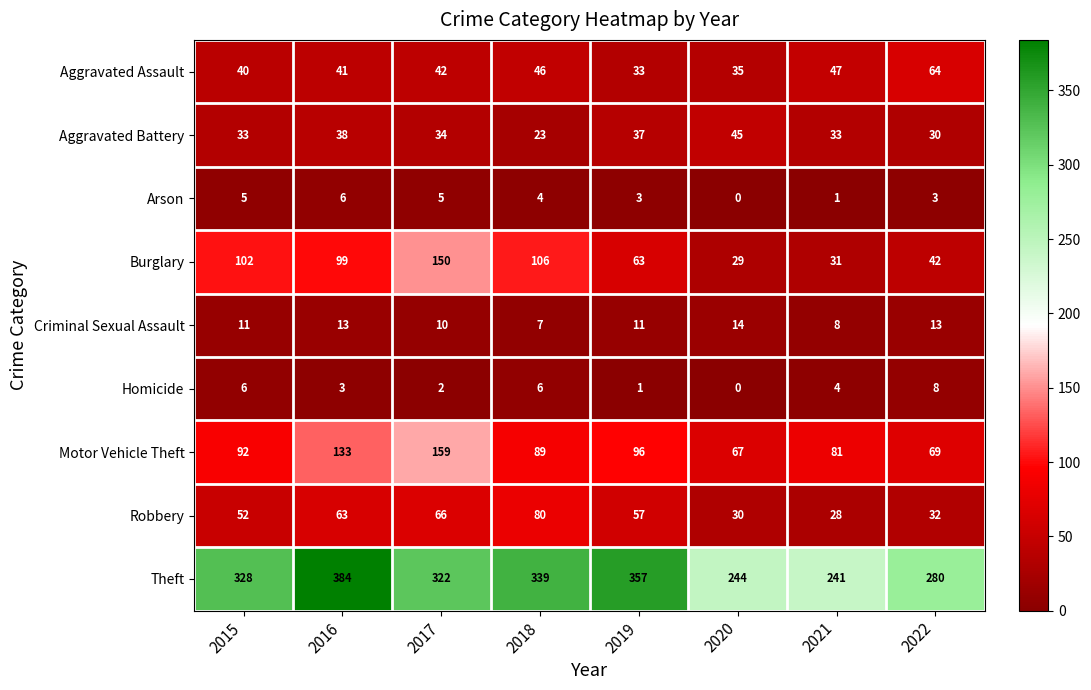

At how many categories does at least one series exceed 39?

8